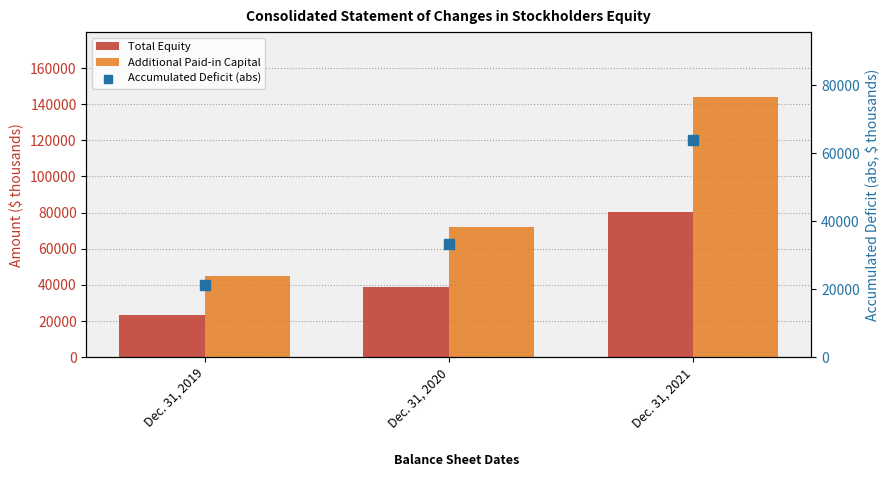

Which series reaches the maximum Y coordinate?

Additional Paid-in Capital